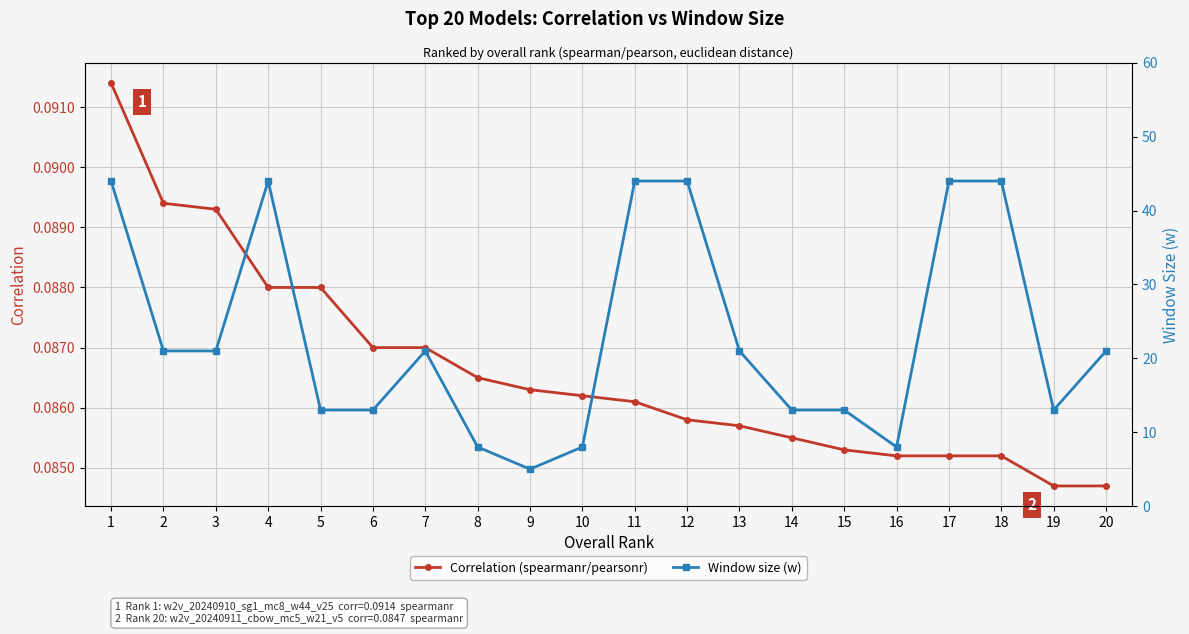

Which label corresponds to the largest value in the chart?

1